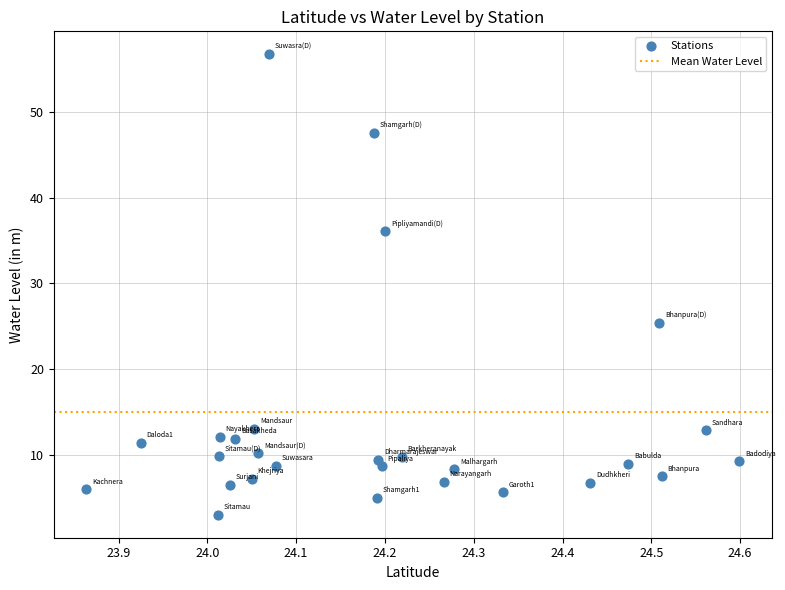

What Y value in the scatter plot is closest to 29?

25.4